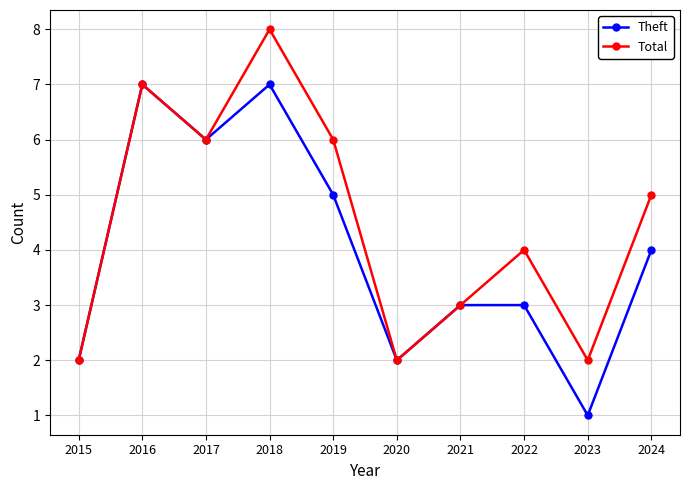

What are all the series names shown in the legend?

Theft, Total